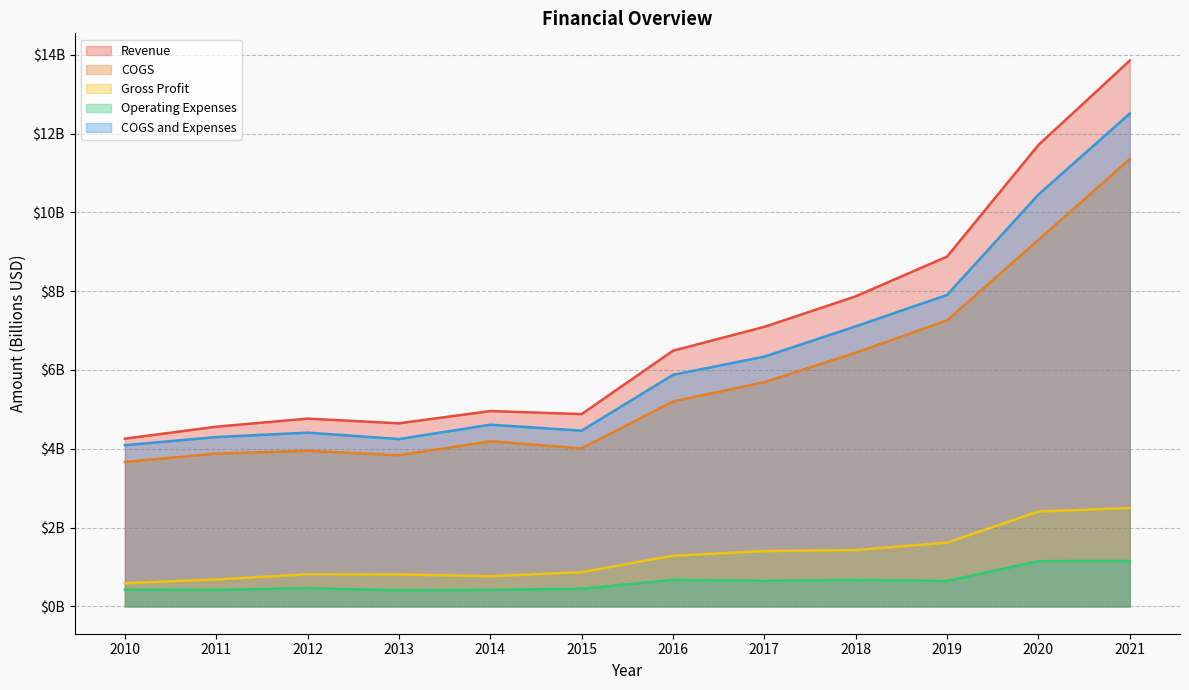

In COGS and Expenses, how many points are higher than both neighbors (excluding endpoints)?

2